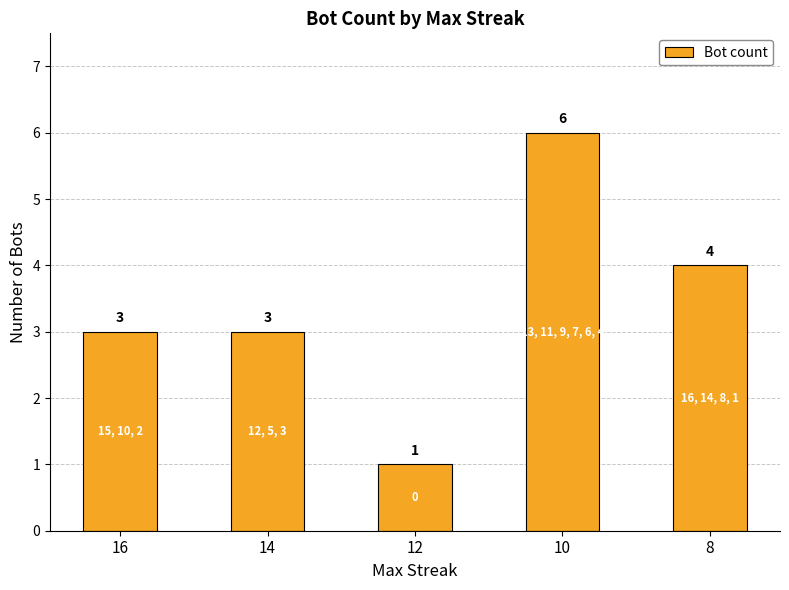

True or false: the data shows 3 at 16.

True